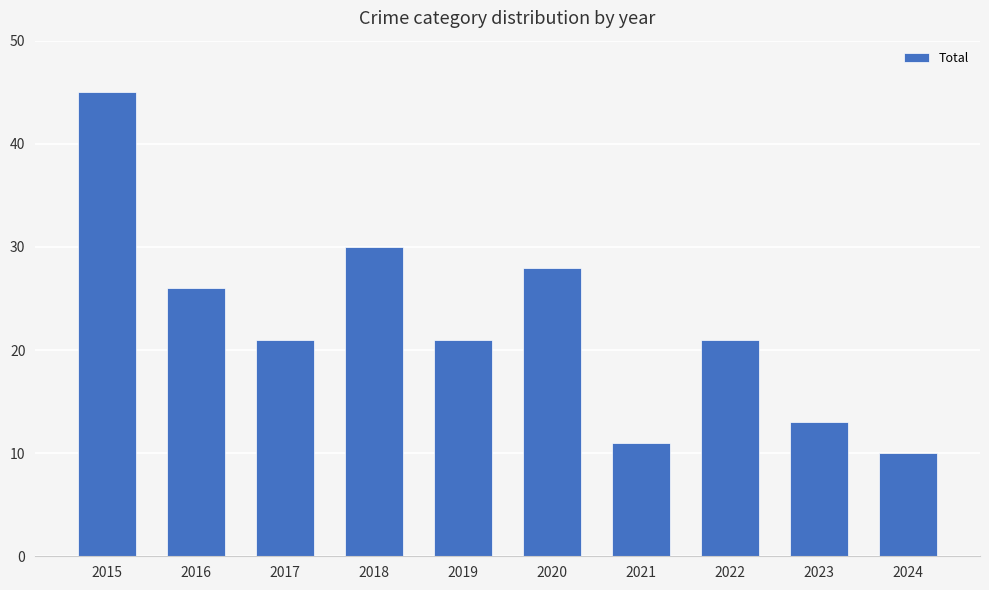

What is the minimum value shown in the chart?

10